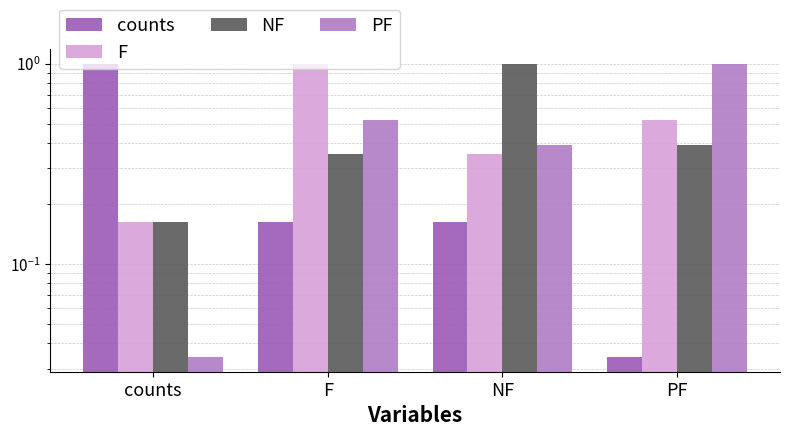

What is the difference between the highest and lowest values at PF?

1.0